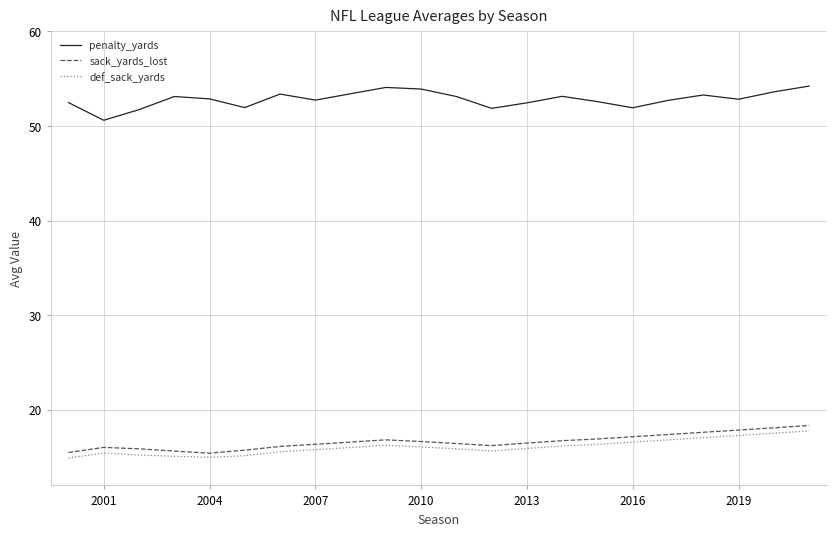

What is the average value of the def_sack_yards series?

16.1